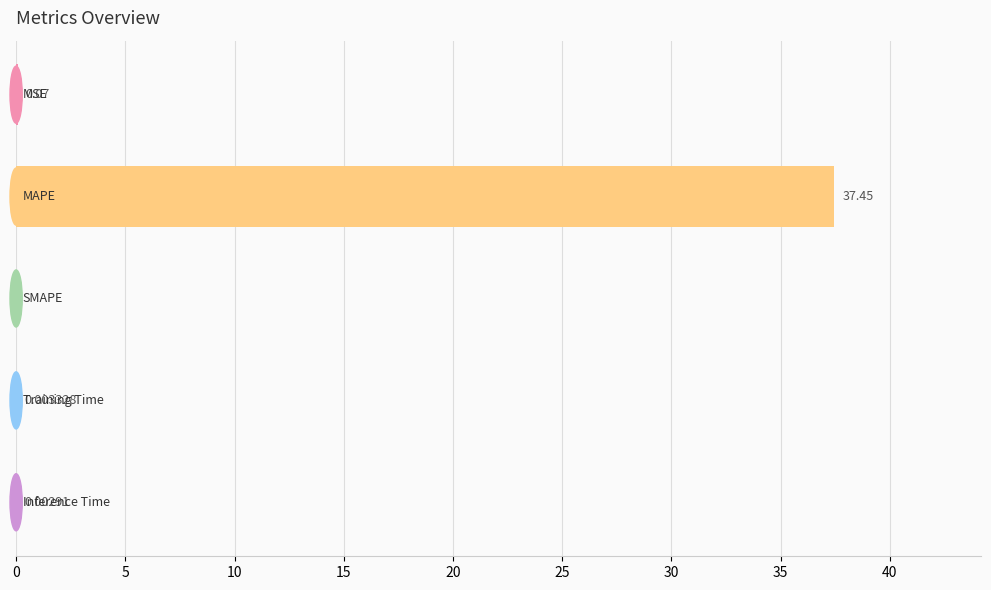

What is the sum of all values?

37.5